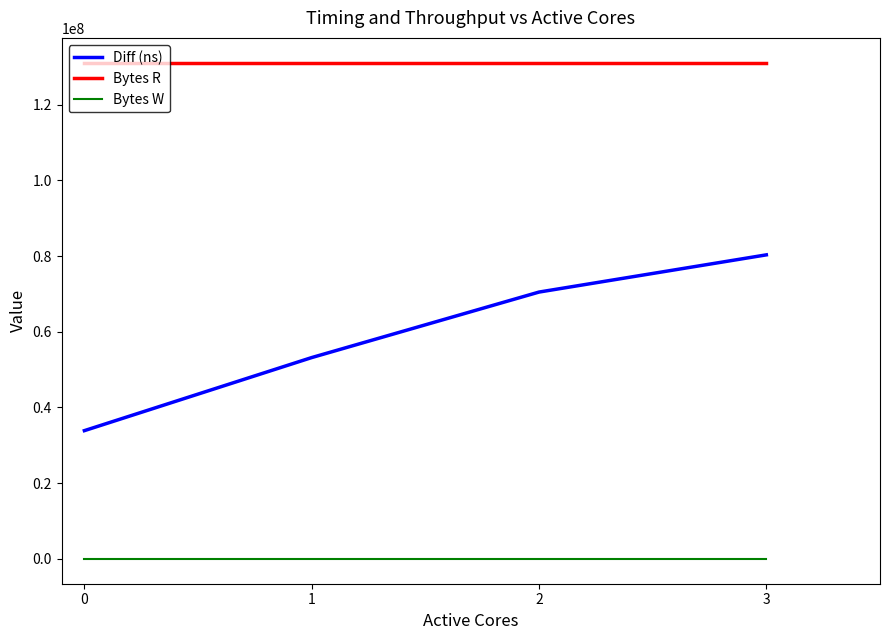

Rank the series by their average value, from highest to lowest.

Bytes R, Diff (ns), Bytes W